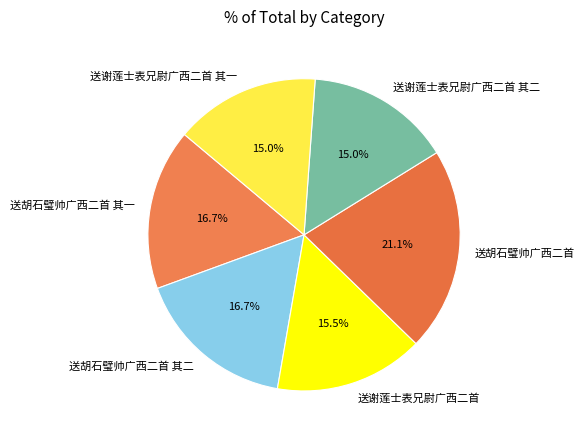

What is the largest slice in the pie chart?

送胡石璧帅广西二首